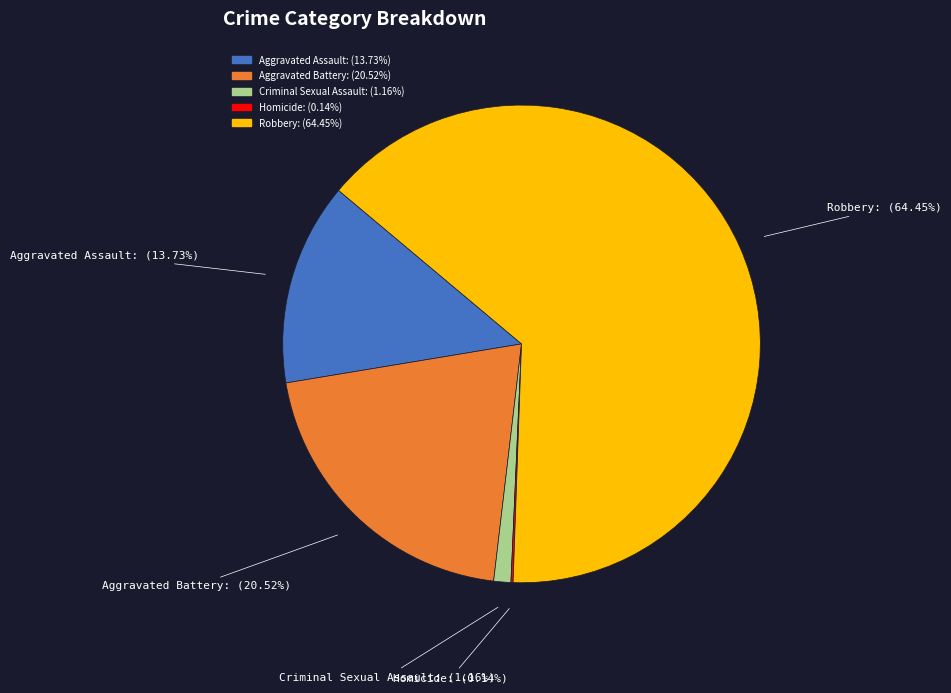

To the nearest percent, what portion does Criminal Sexual Assault represent?

1%